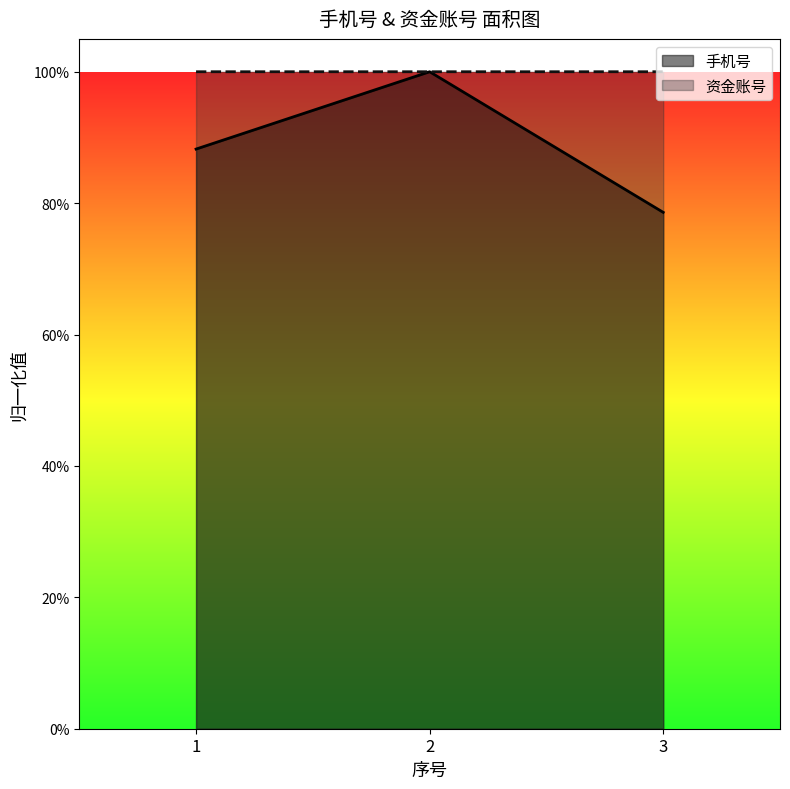

Which category has the lowest value across all series?

3